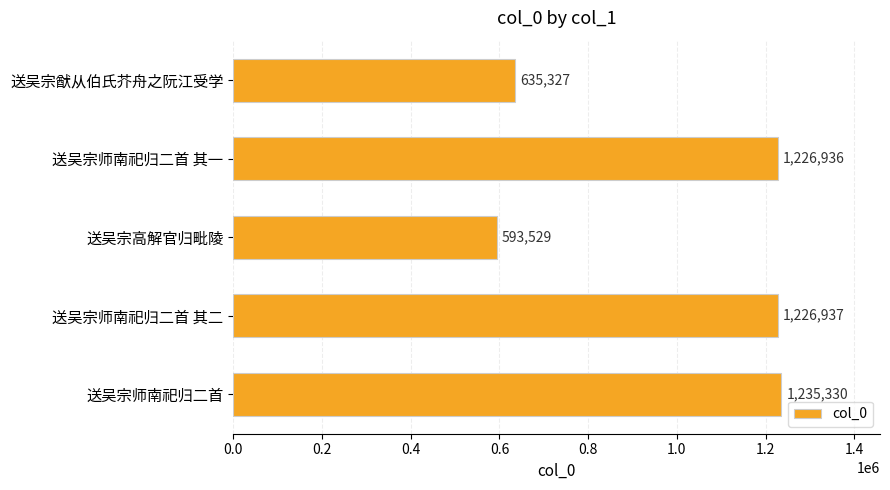

Rank the categories by value from lowest to highest.

送吴宗高解官归毗陵, 送吴宗猷从伯氏芥舟之阮江受学, 送吴宗师南祀归二首 其一, 送吴宗师南祀归二首 其二, 送吴宗师南祀归二首